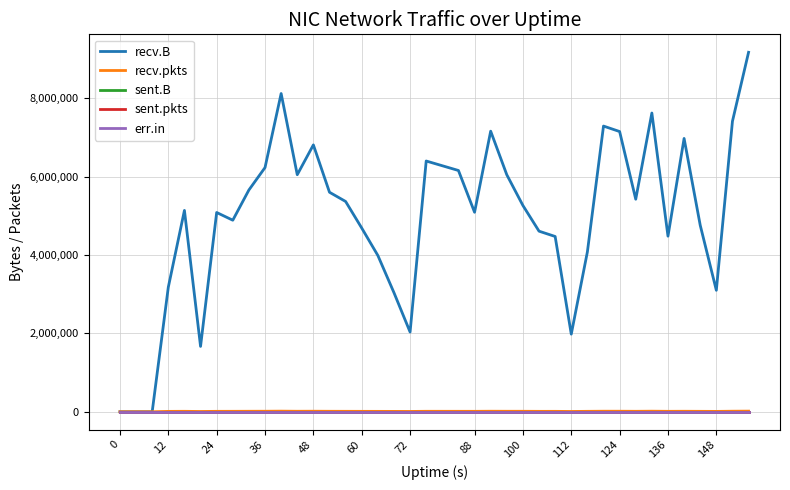

In recv.pkts, how many points are lower than both neighbors (excluding endpoints)?

9